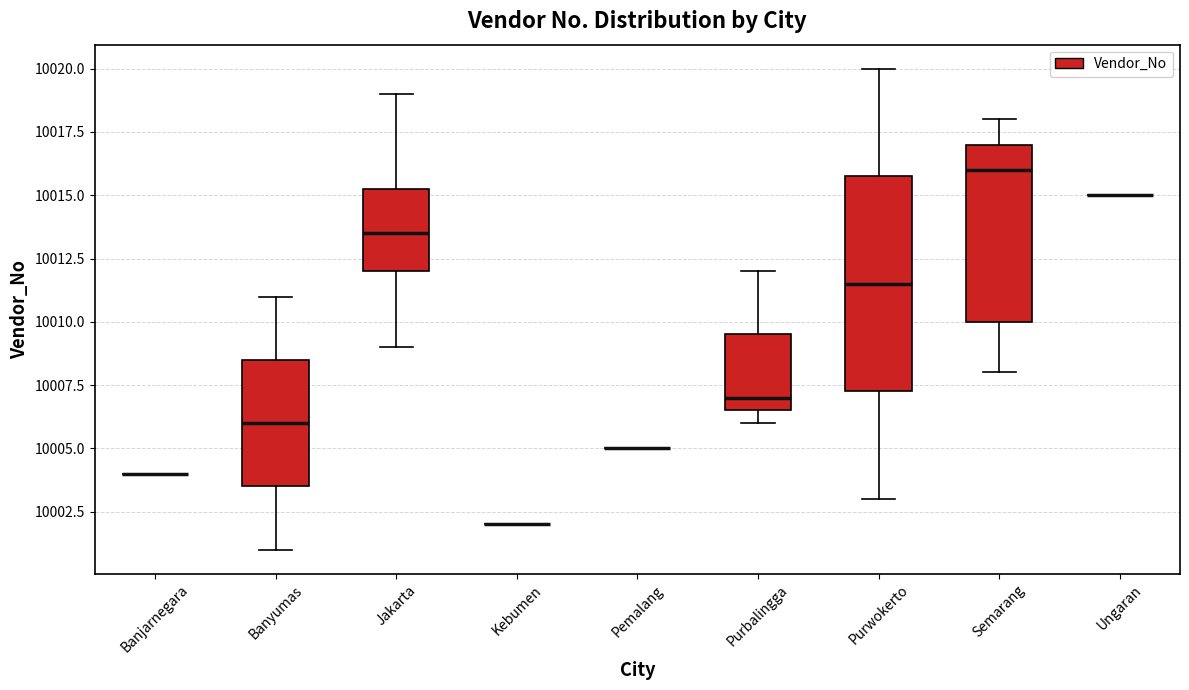

Where does the lower whisker of the box for Semarang end on the y-axis? The values are not printed on the chart, so give them approximately, as read against the axis.

10008.0